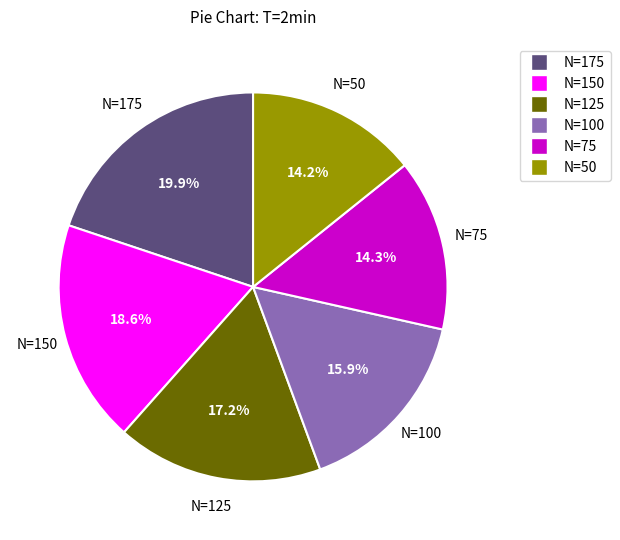

What is the total percentage of N=50 and N=100?

30.1%